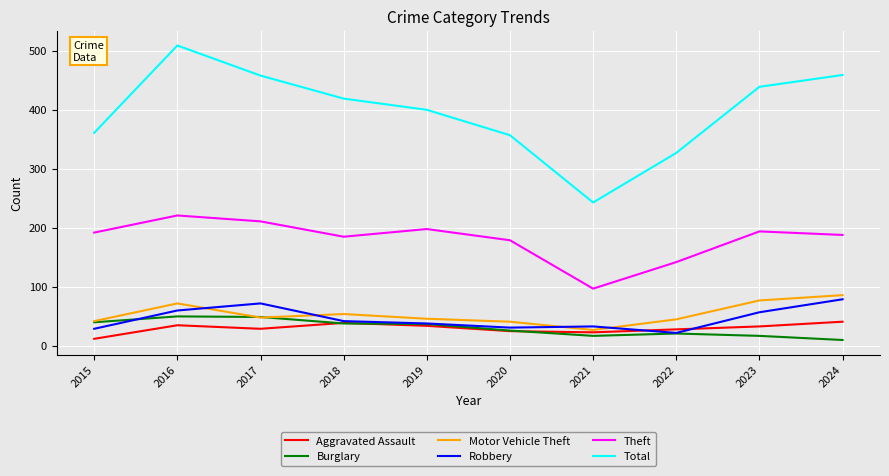

True or false: Burglary and Theft intersect in this chart.

False